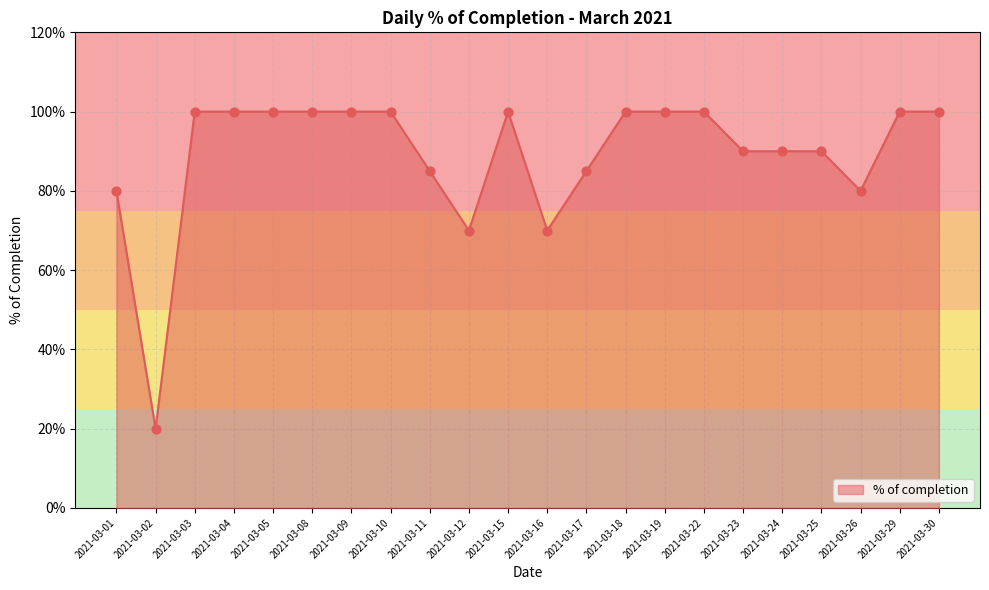

What is the change in value from 2021-03-03 to 2021-03-26?

-0.2